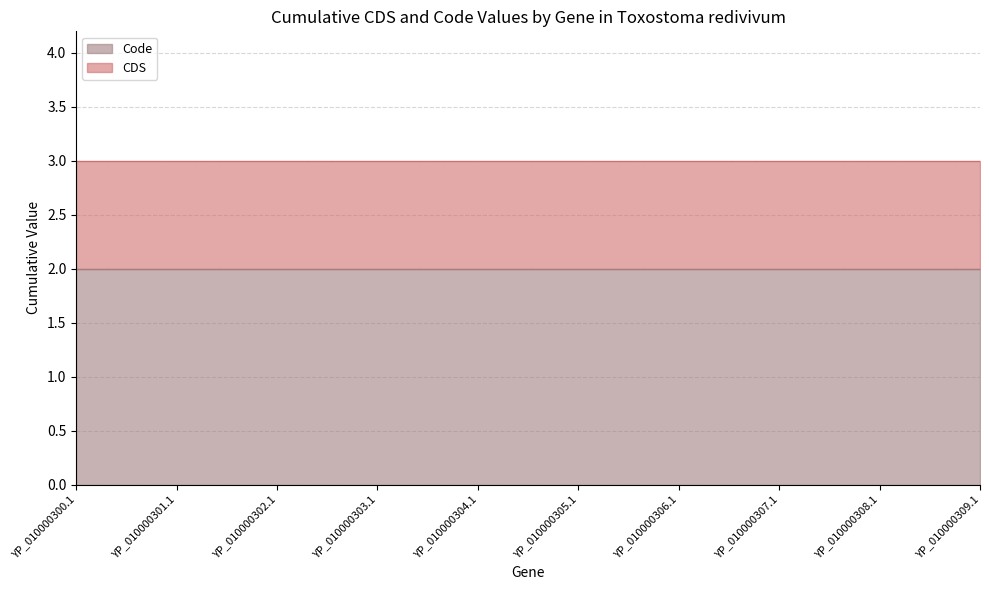

True or false: Code and CDS intersect in this chart.

False